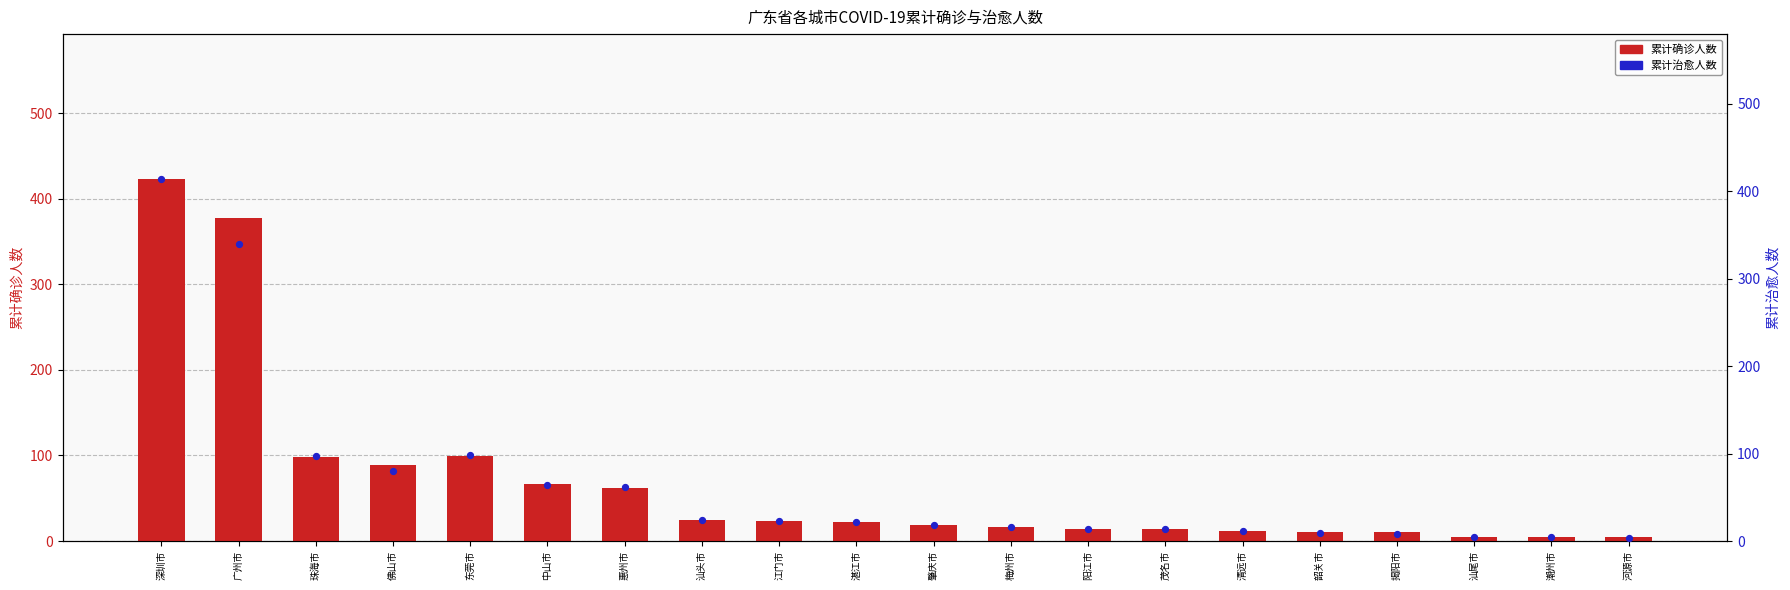

At how many categories does at least one series exceed 325?

2